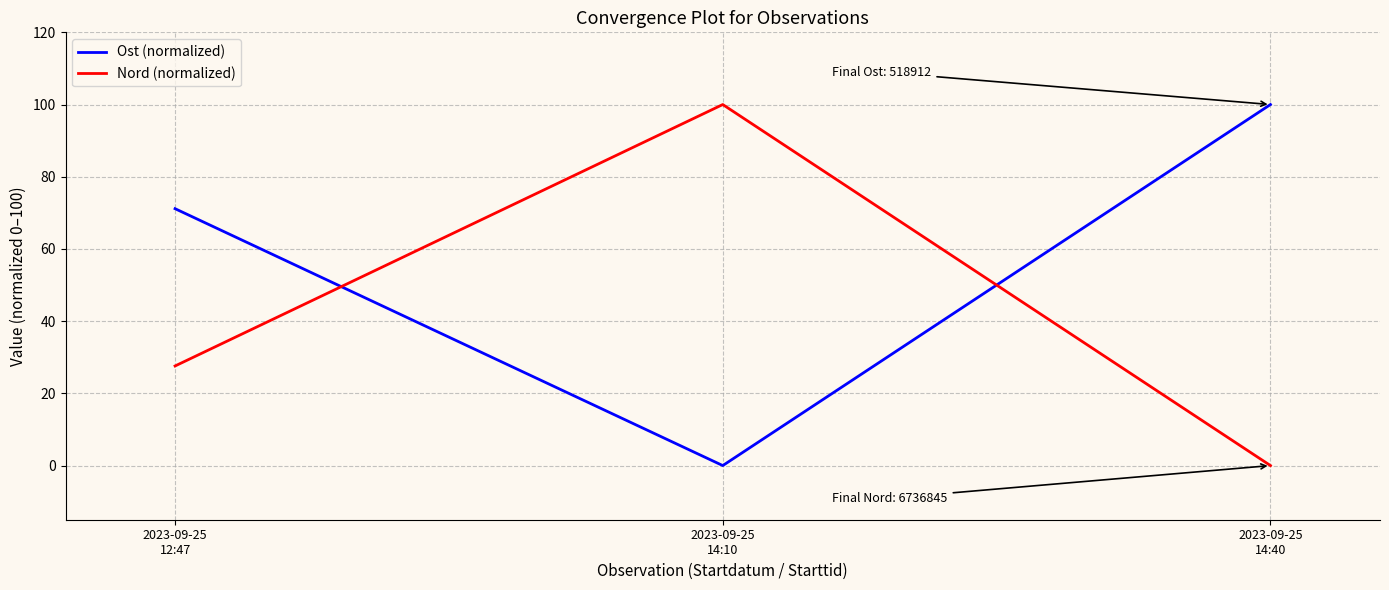

What is the maximum value shown in the chart?

100.0